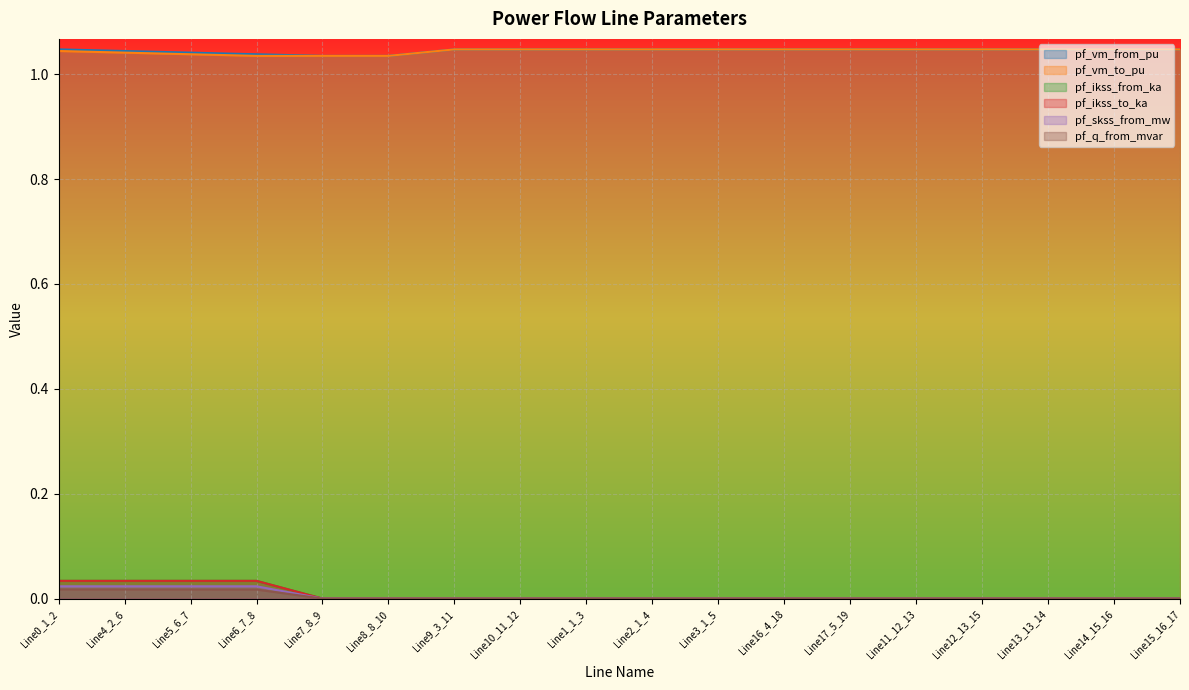

True or false: pf_vm_from_pu and pf_ikss_to_ka intersect in this chart.

False